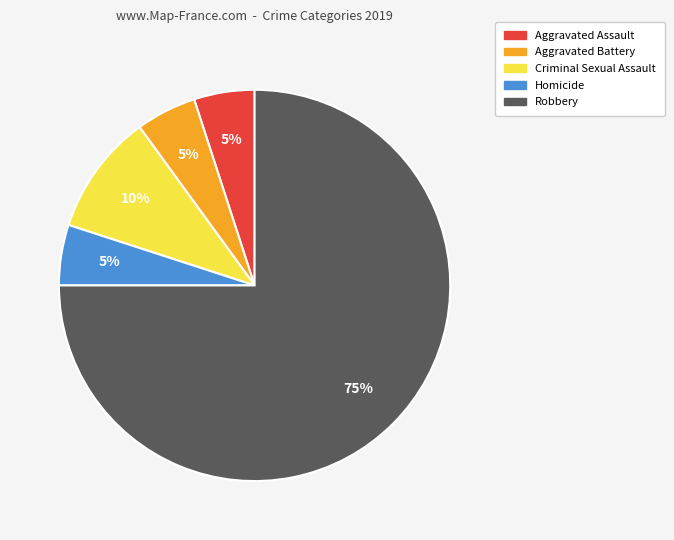

Is the sum of Aggravated Battery and Criminal Sexual Assault greater than half?

No